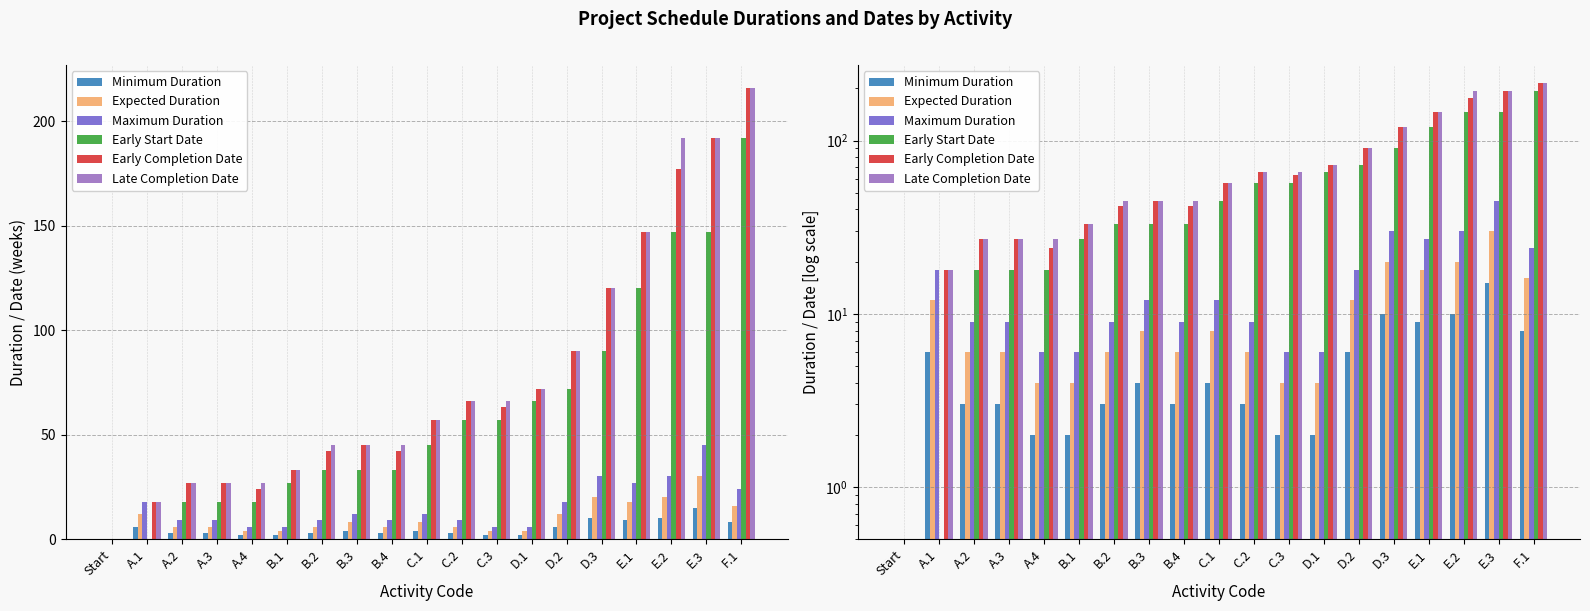

What is the difference between the second highest and second lowest values in the Early Start Date series?

147